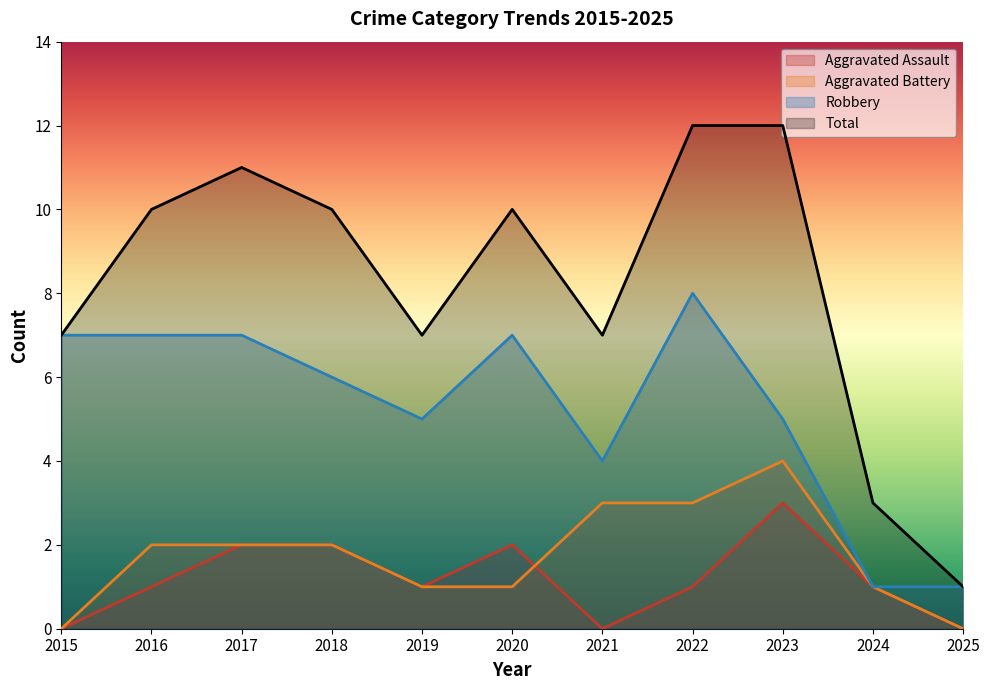

Reading left to right, what are all the values shown in this chart?

Aggravated Assault: 0	1	2	2	1	2	0	1	3	1	0
Aggravated Battery: 0	2	2	2	1	1	3	3	4	1	0
Robbery: 7	7	7	6	5	7	4	8	5	1	1
Total: 7	10	11	10	7	10	7	12	12	3	1